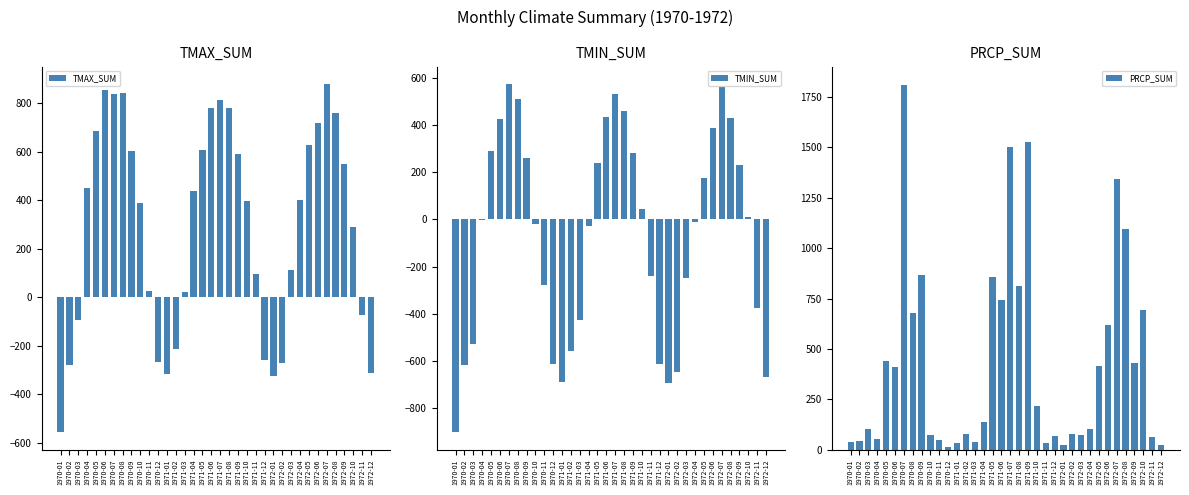

At how many categories does at least one series exceed 889?

5